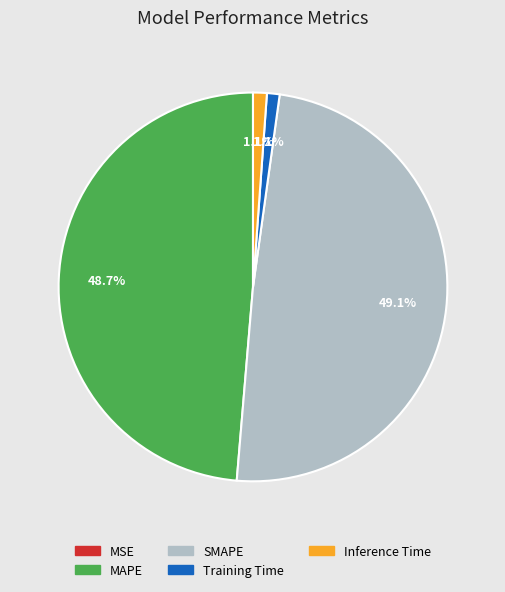

Does MAPE account for over 50% of the chart?

No